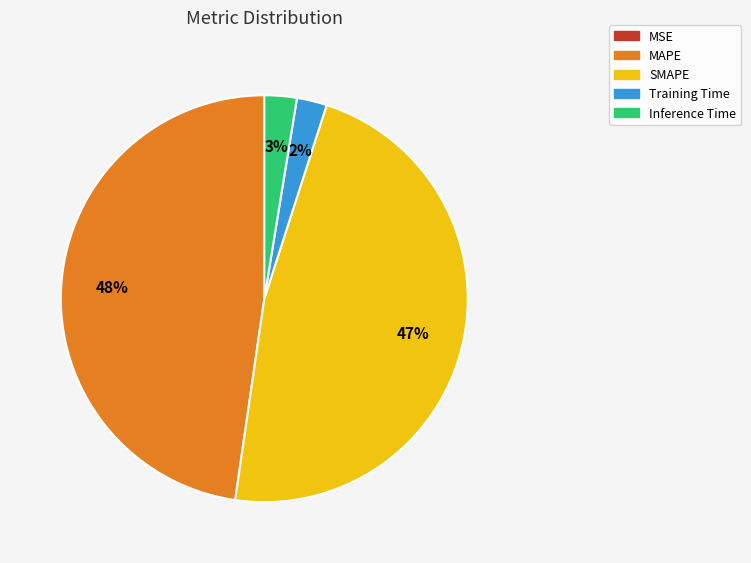

To the nearest percent, what portion does MAPE represent?

48%